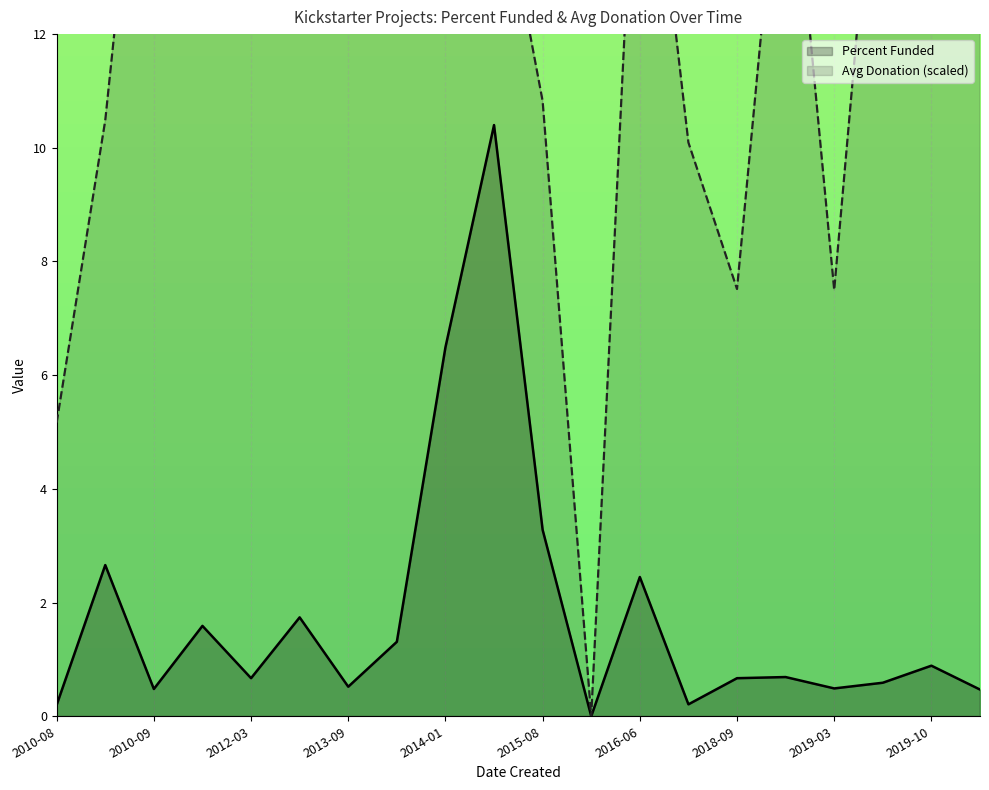

True or false: Percent Funded and Avg Donation (scaled) intersect in this chart.

False